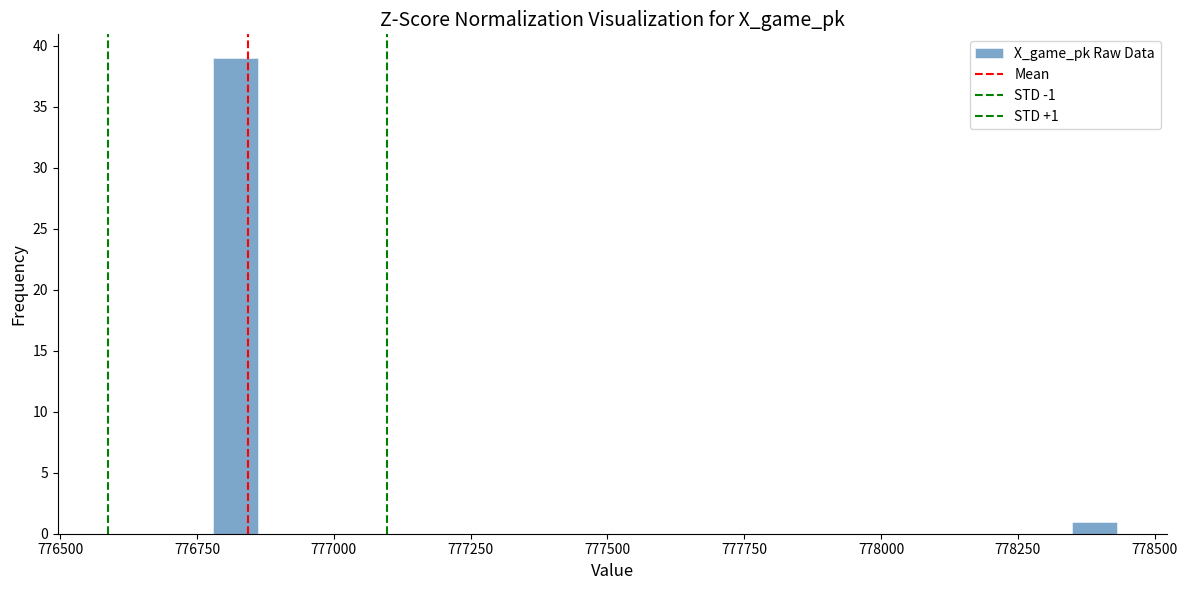

Read against the x-axis, roughly where is the centre of the tallest bar?

776800